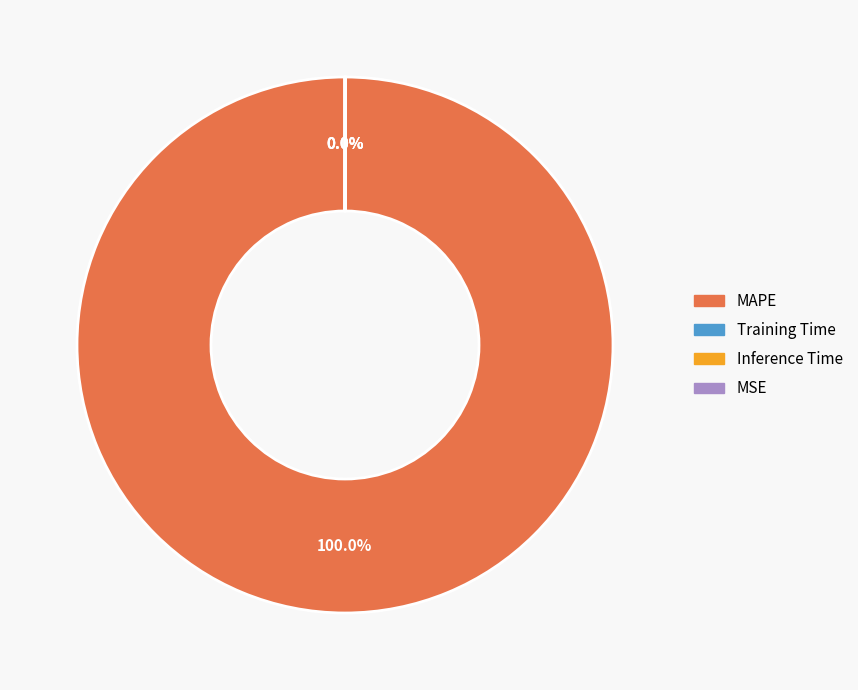

Does any single category account for the majority?

Yes